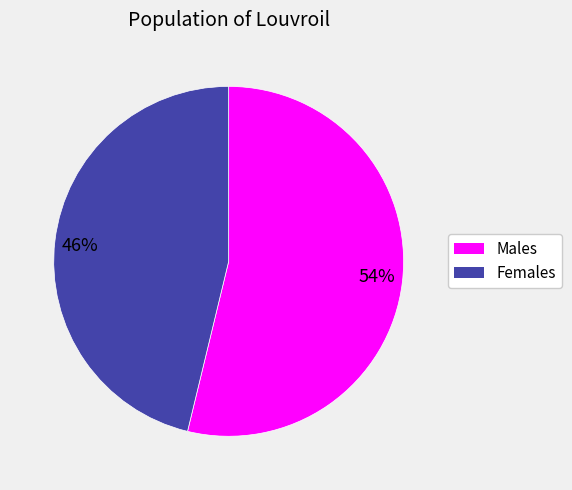

Is the sum of Females and Males greater than half?

Yes